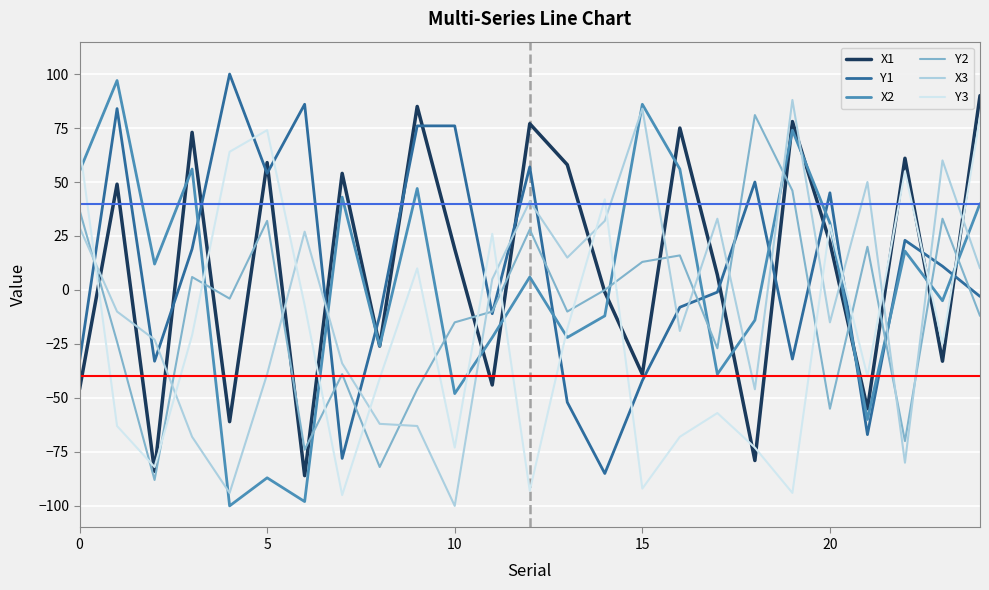

Which series ends up on top after the final intersection of Y2 and X2?

X2